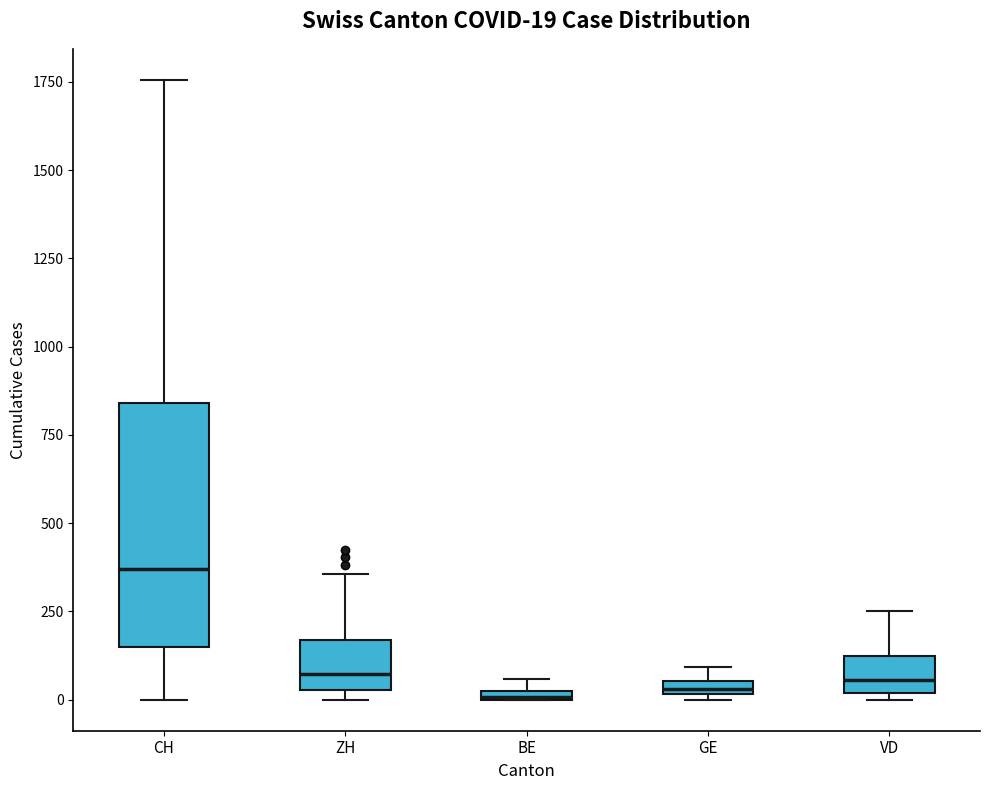

Which box is the tallest, from its lower edge to its upper edge?

CH